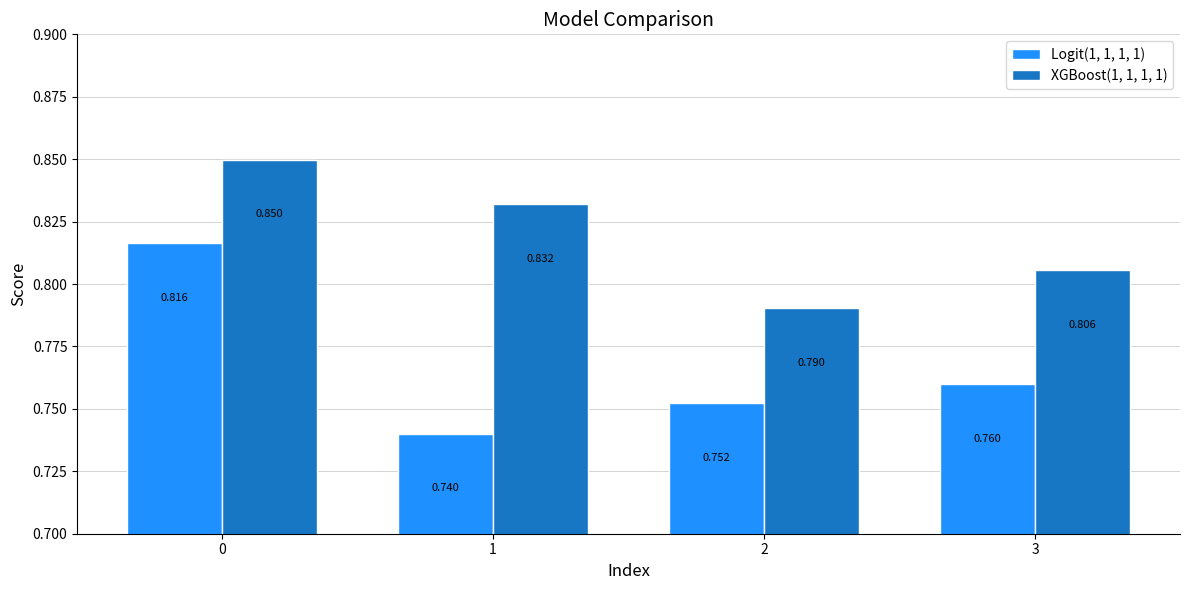

Which series has the largest total across all categories?

XGBoost(1, 1, 1, 1)